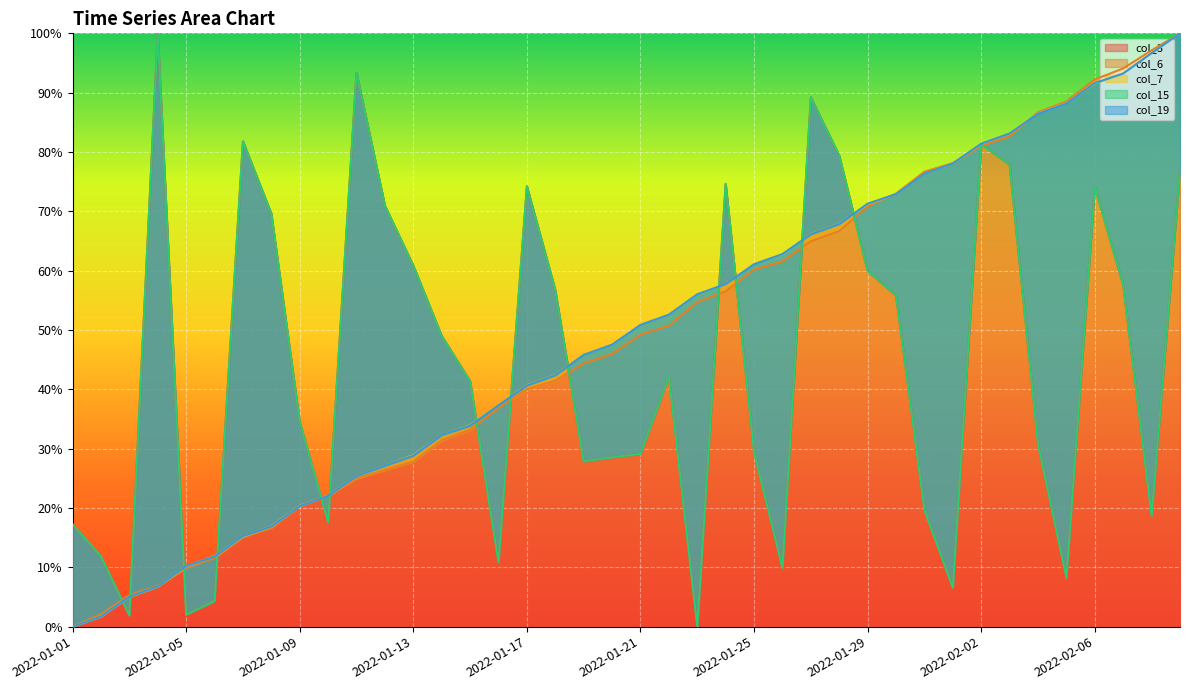

What is the total value across all series at 2022-01-29?

333.2